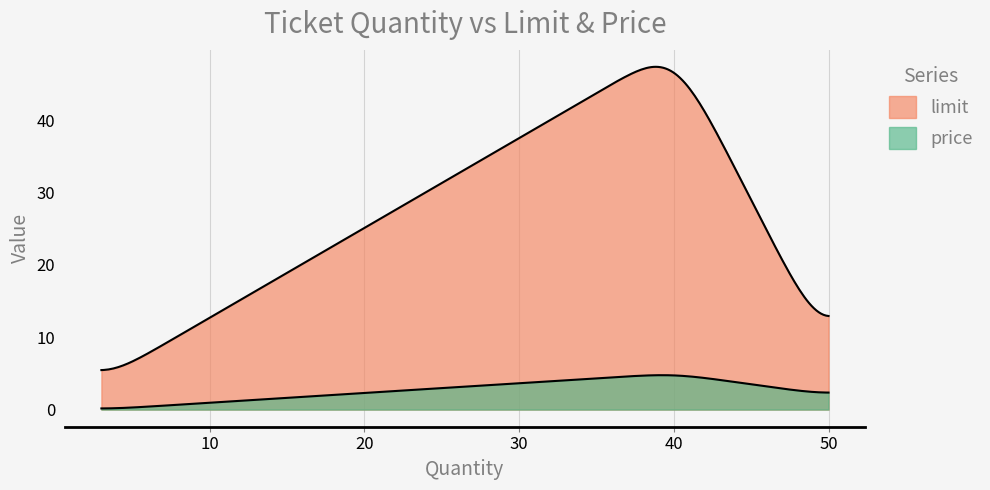

How many lines are shown in the chart?

2